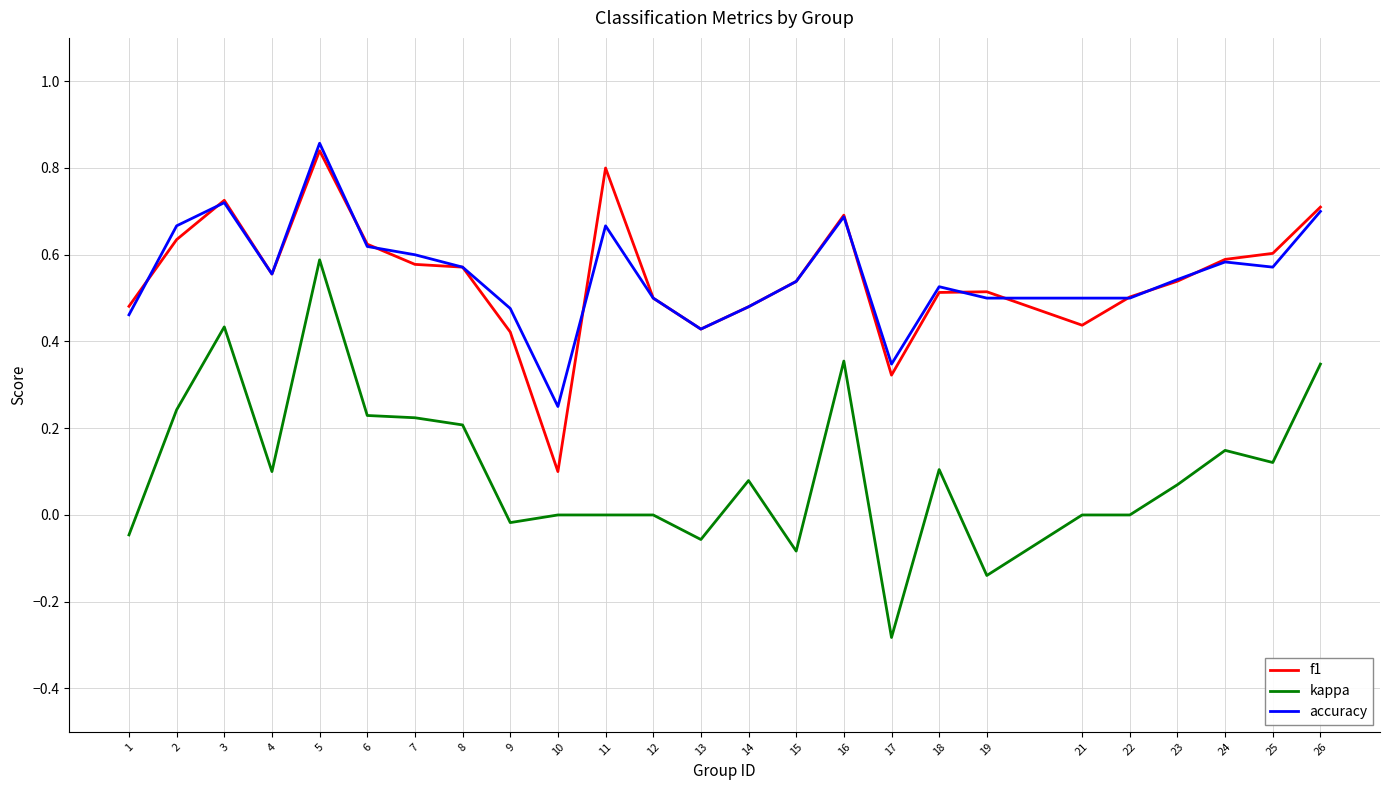

True or false: accuracy has more than 0 interior local peaks.

True